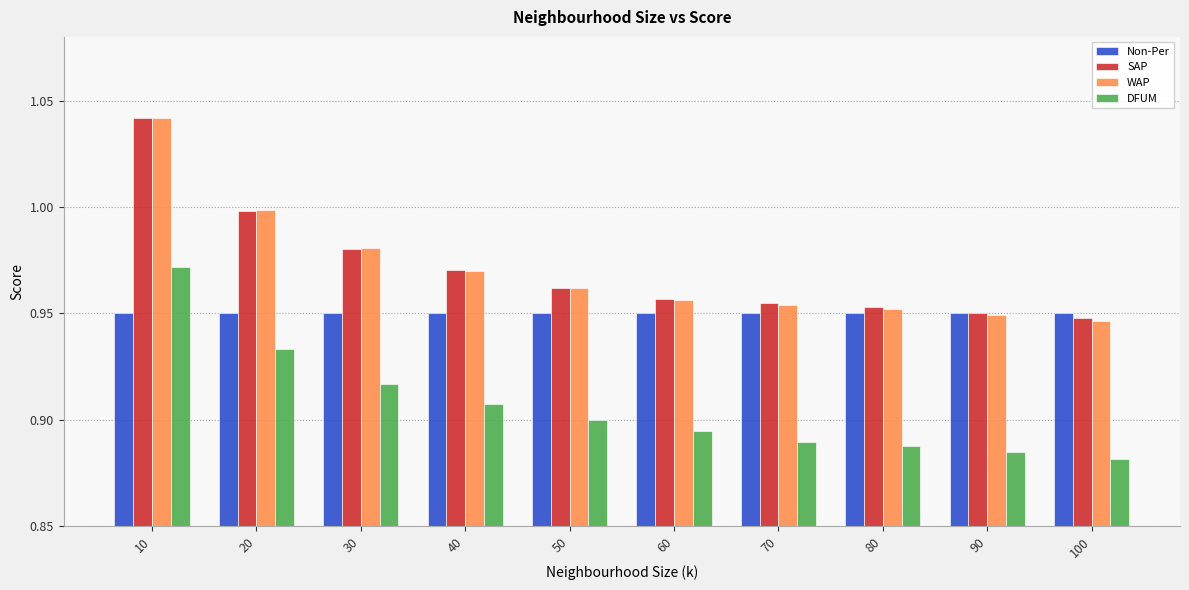

What is the total value across all series at 30?

3.8